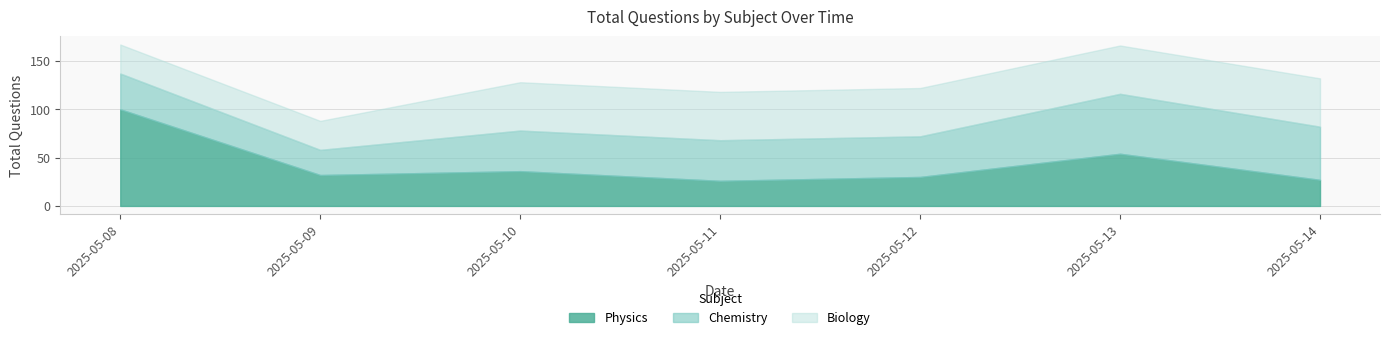

Which category has the lowest value in the Chemistry series?

2025-05-09